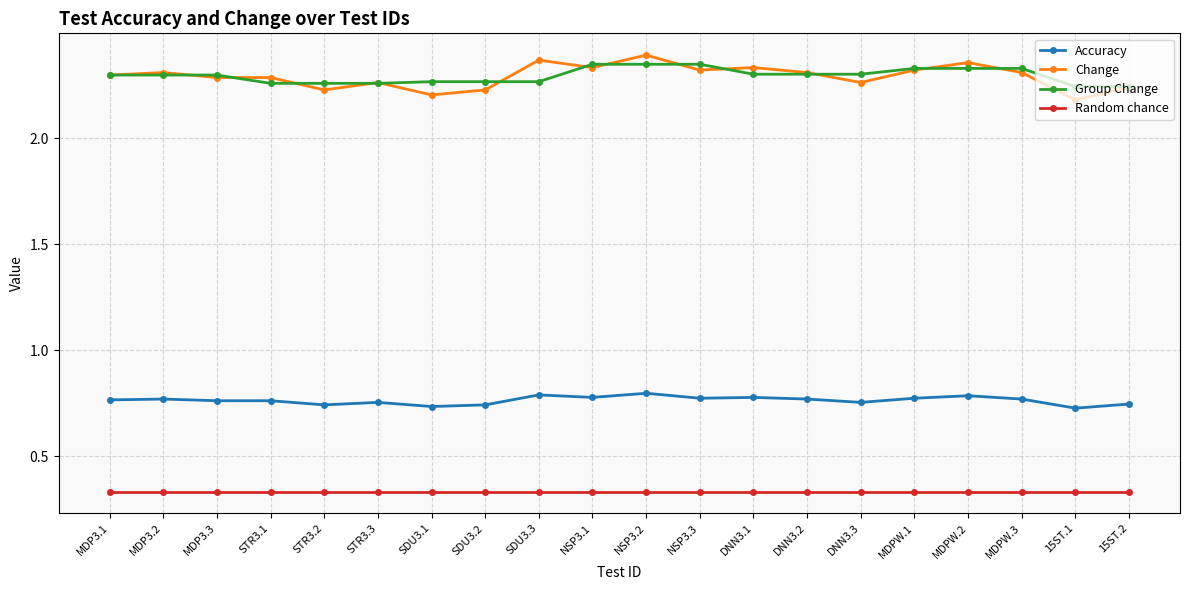

What is the difference between the highest and lowest values at MDP3.2?

2.0